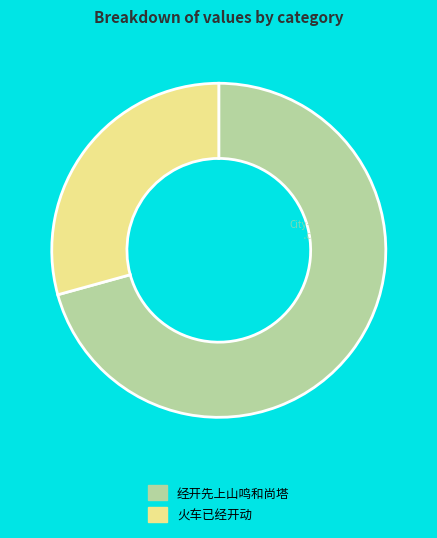

What is the ratio of the value at 经开先上山鸣和尚塔 to the value at 火车已经开动?

2.4